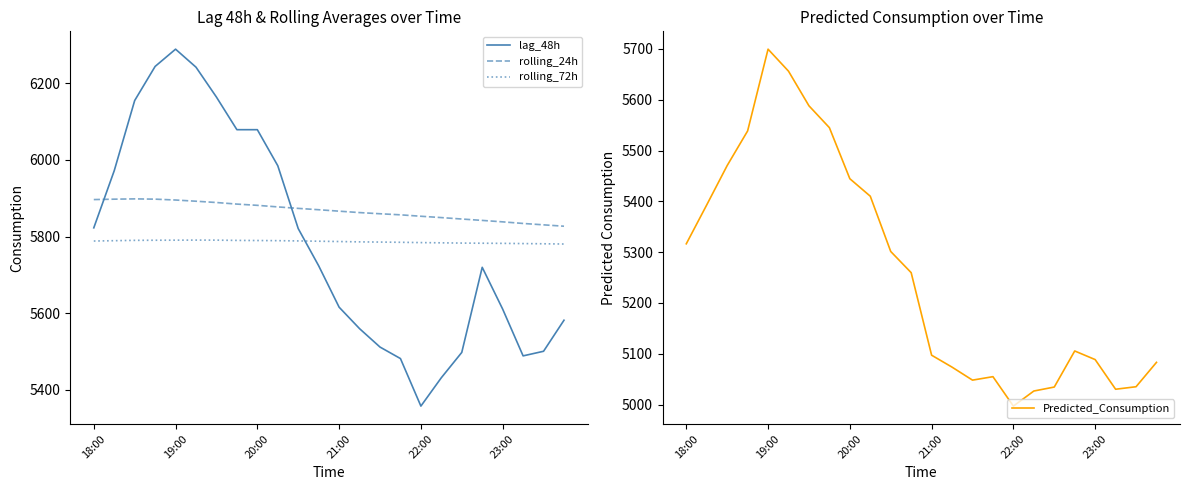

How many lines are shown in the chart?

4